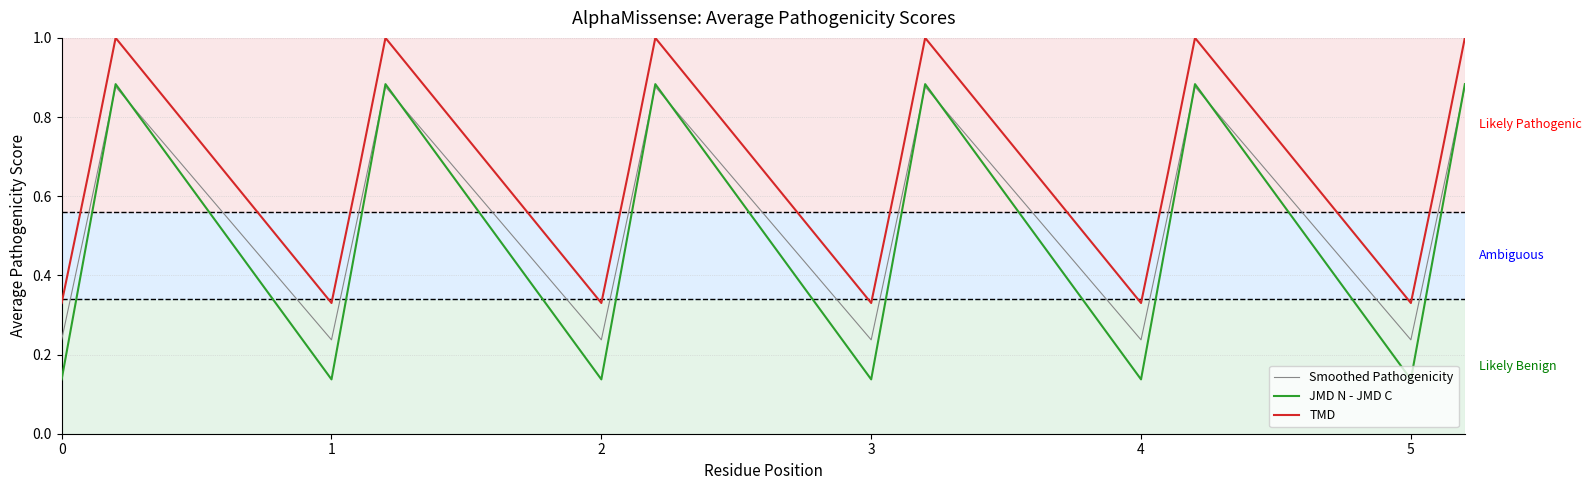

True or false: JMD N - JMD C and TMD cross at least once.

False